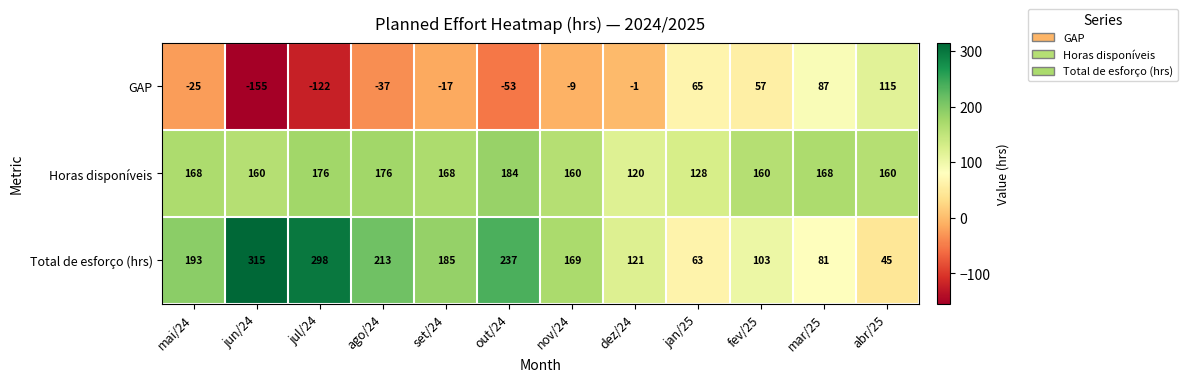

What is the smallest value displayed?

-155